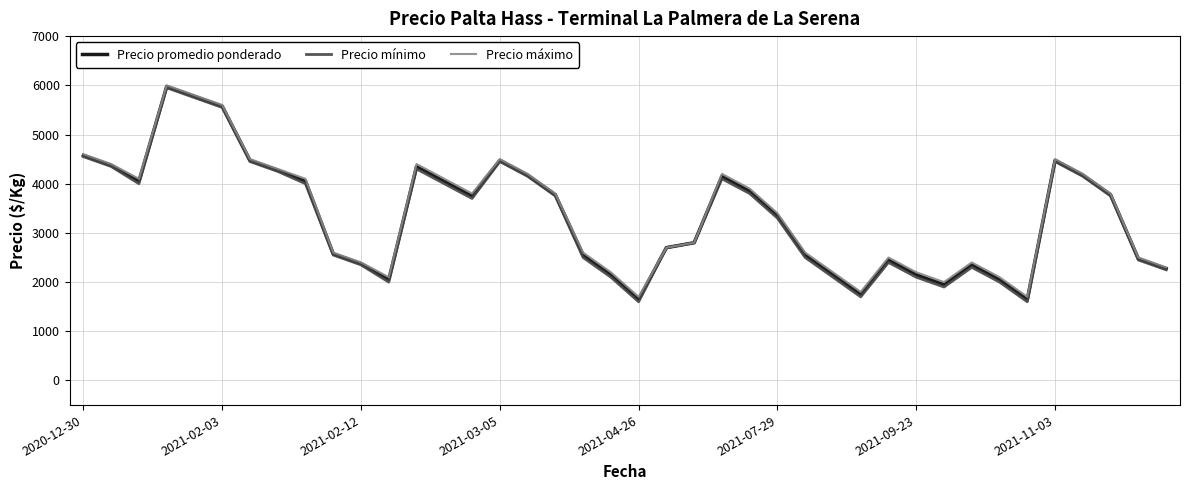

Which series has the largest range (max minus min)?

Precio mínimo